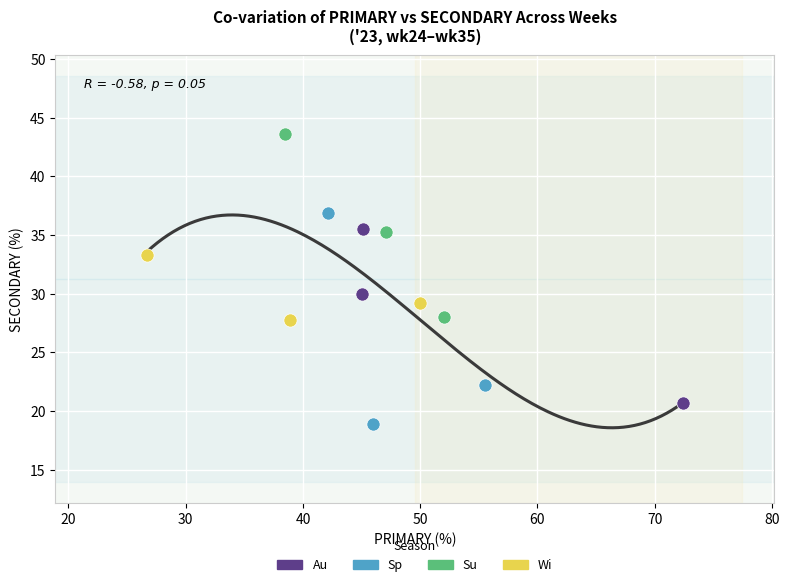

Which series contains the highest Y value?

Su